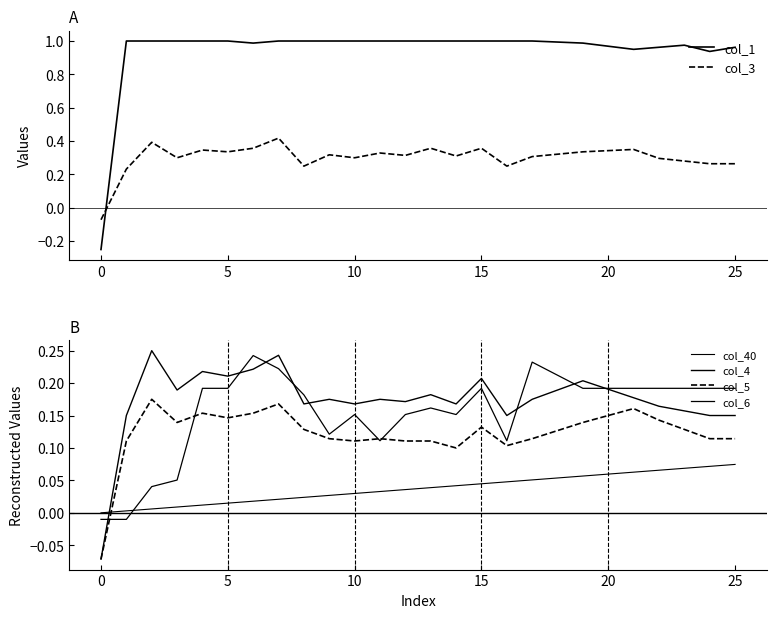

At how many categories does at least one series exceed 0?

25